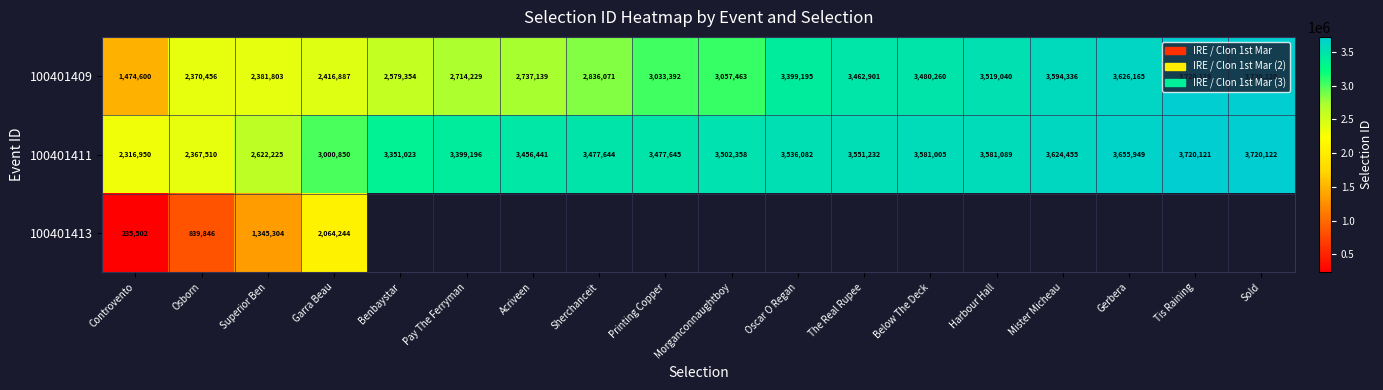

What is the difference between the maximum and minimum values in the 100401411 series?

1403172